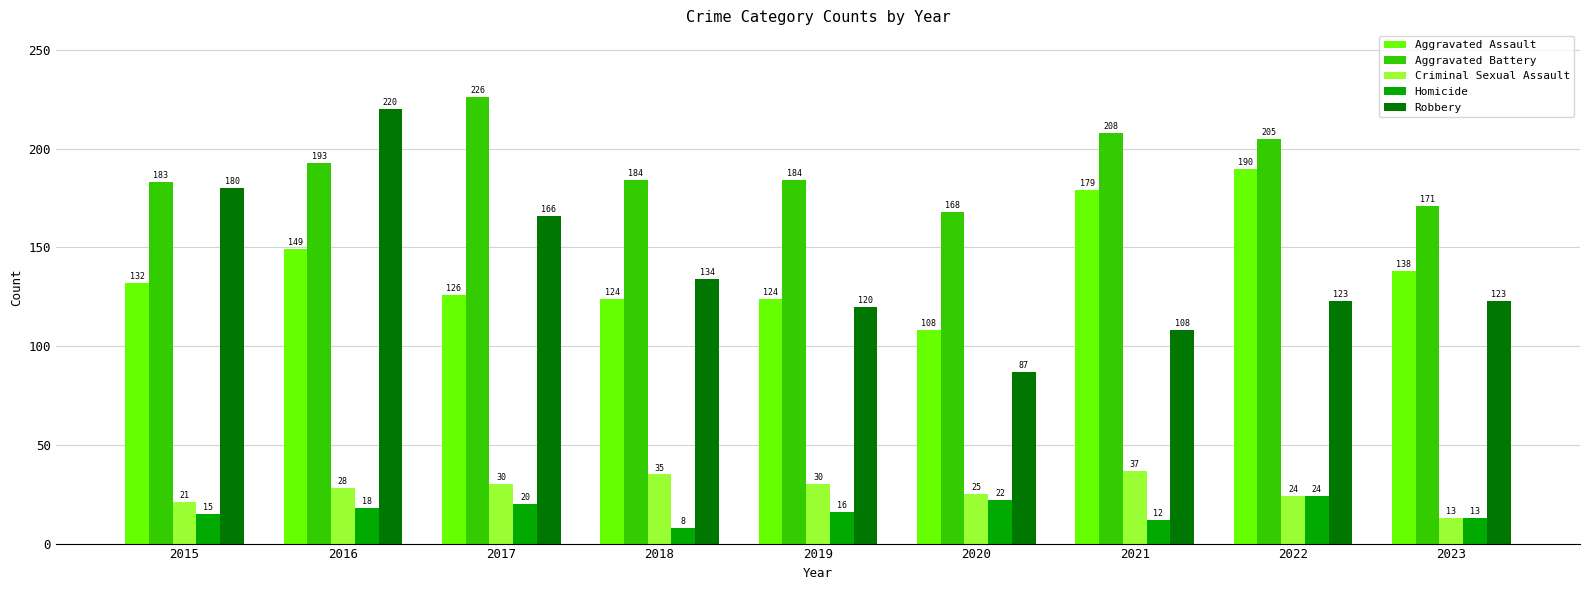

What is the value of the Criminal Sexual Assault bar at the 7th from the left?

37